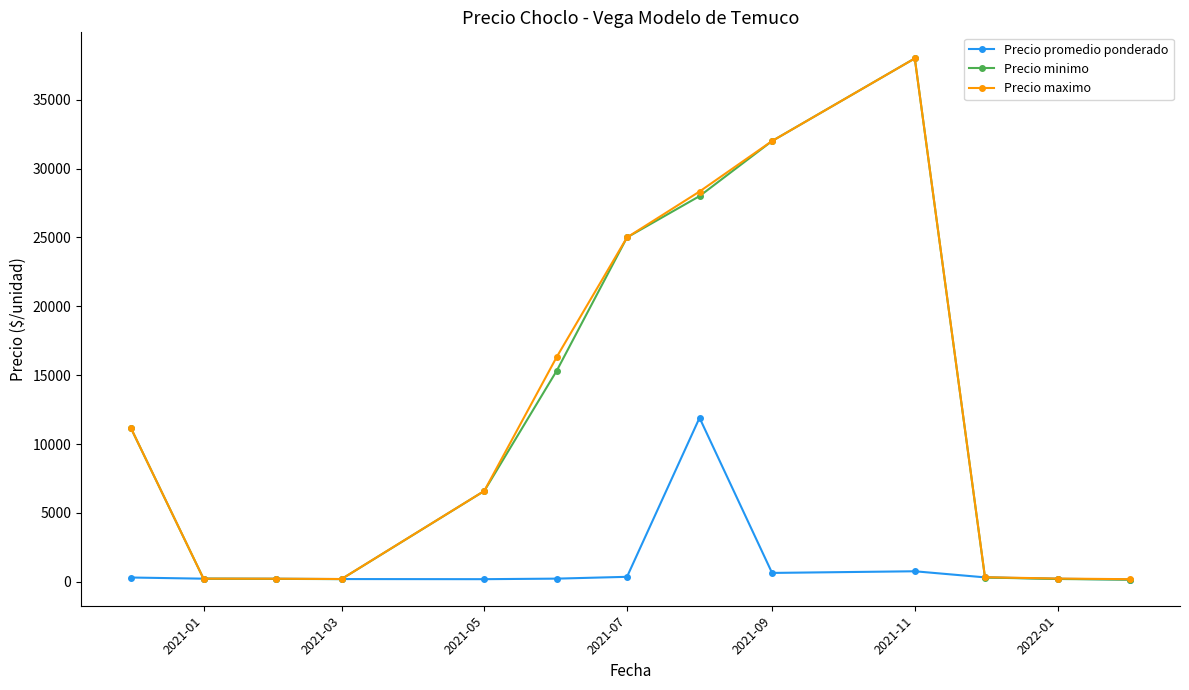

What is the lowest value of the Precio minimo series?

150.0